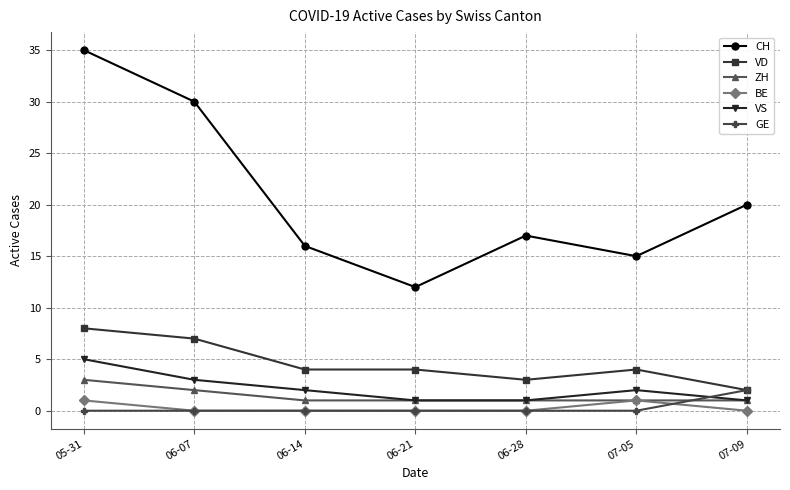

List the series in order of their peak value, highest first.

CH, VD, VS, ZH, GE, BE